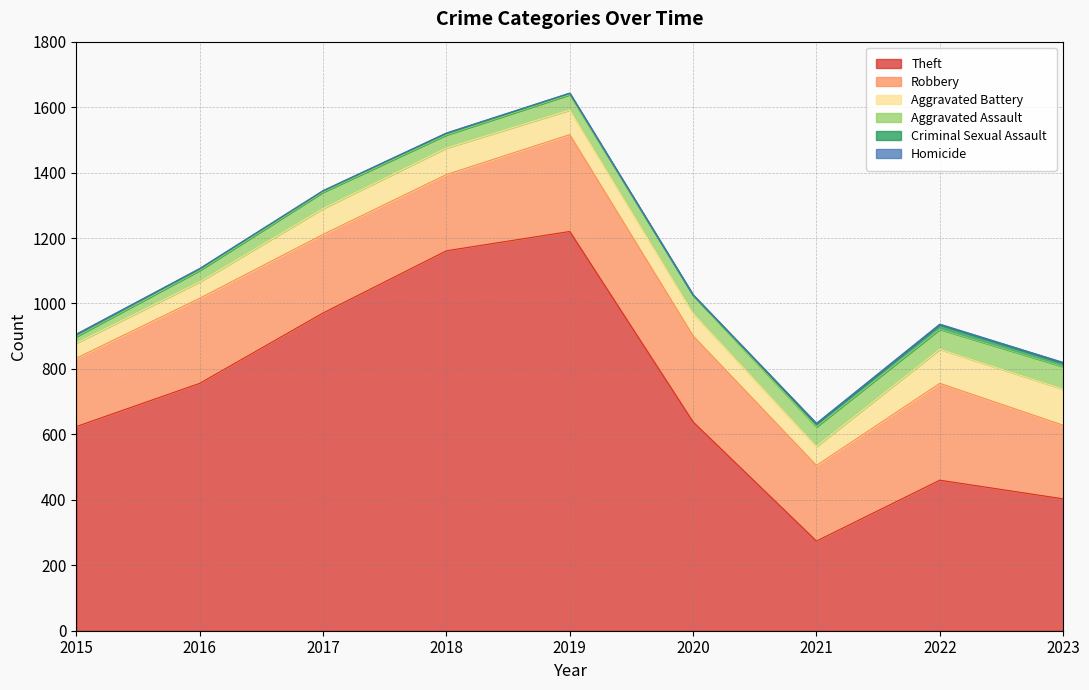

Rank the categories by Aggravated Battery value from highest to lowest.

2023, 2022, 2018, 2017, 2019, 2020, 2021, 2016, 2015